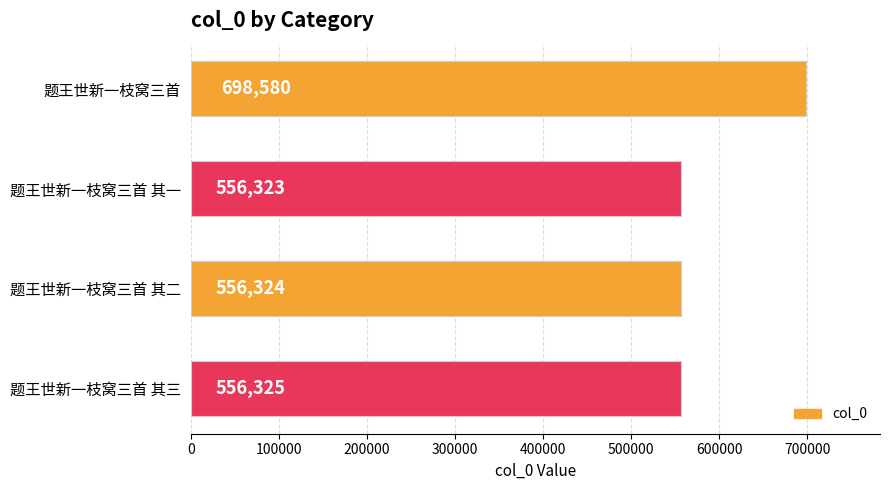

Are the bars grouped side by side (vs. stacked)?

No